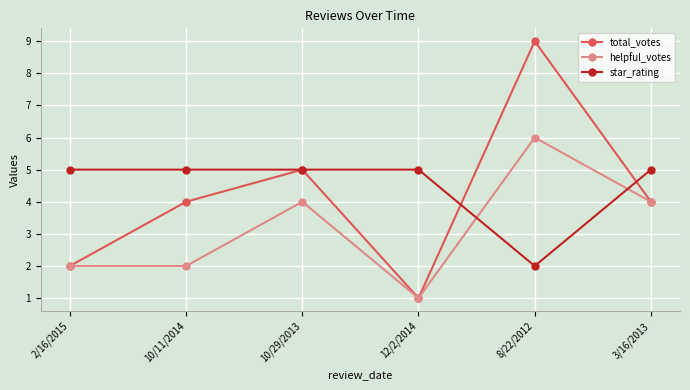

What is the spread (max minus min) of values at 2/16/2015?

3